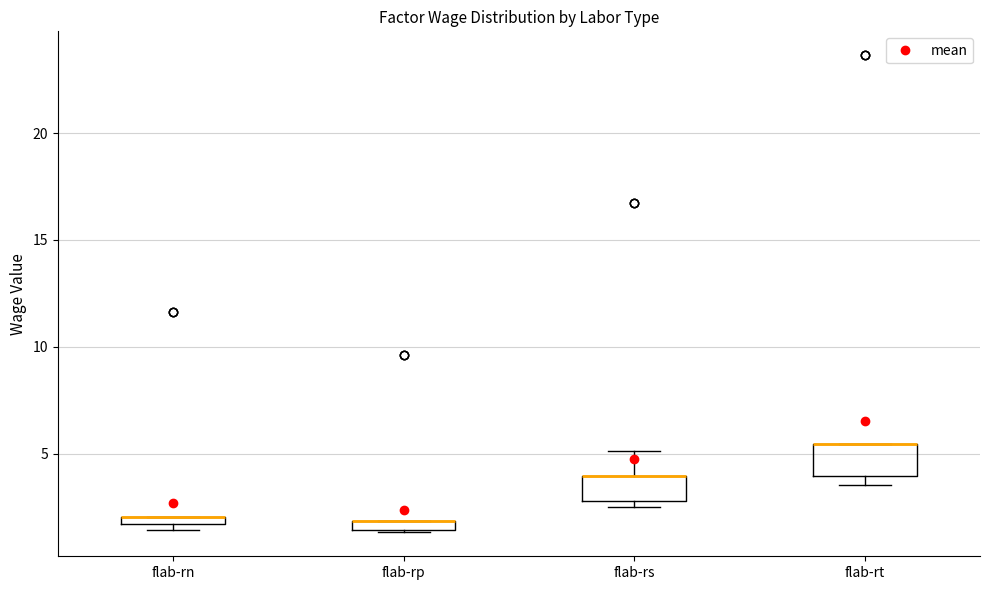

Where is the lower edge of the box for flab-rt on the y-axis? The values are not printed on the chart, so give them approximately, as read against the axis.

4.0